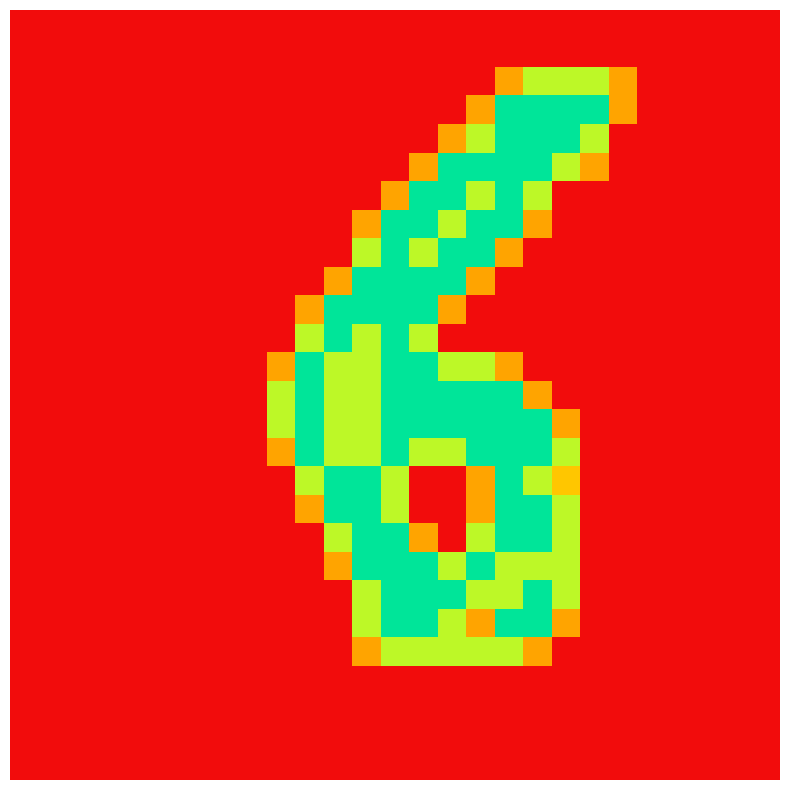

At which category is the sum across all series the highest?

13